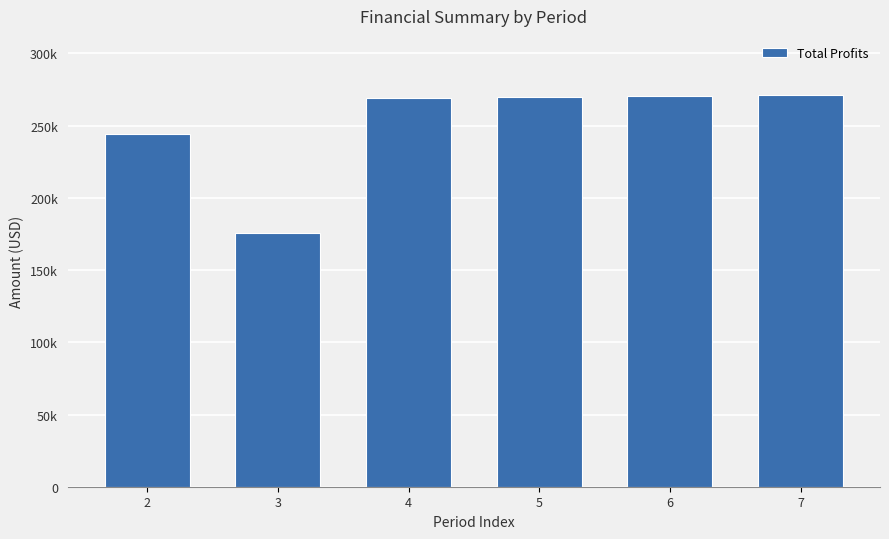

Reading left to right, list all the values displayed in this chart.

244173.0	175929.5	269411.4	270094.2	270777.9	271462.7